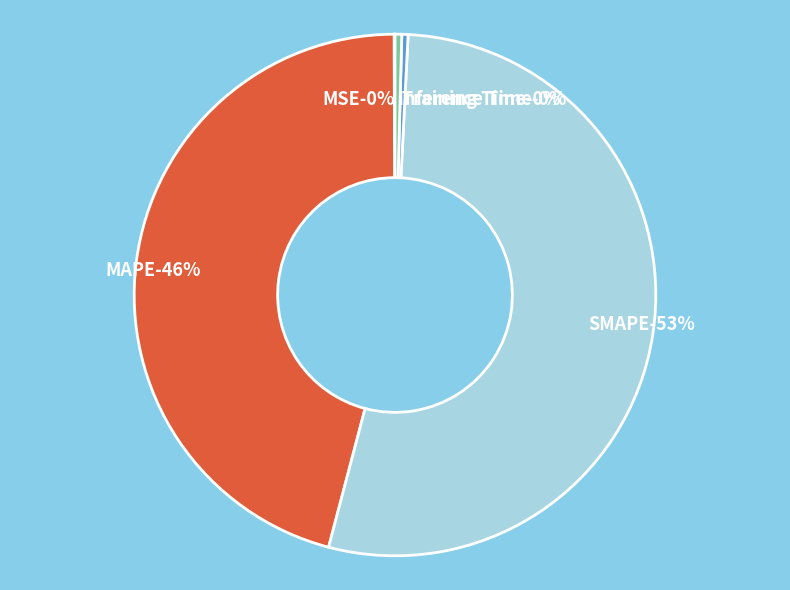

Rank the categories by value from highest to lowest.

SMAPE, MAPE, Inference Time, Training Time, MSE